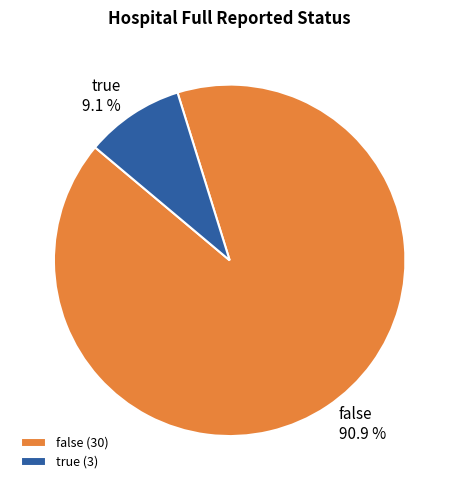

Does true represent more than half of the total?

No